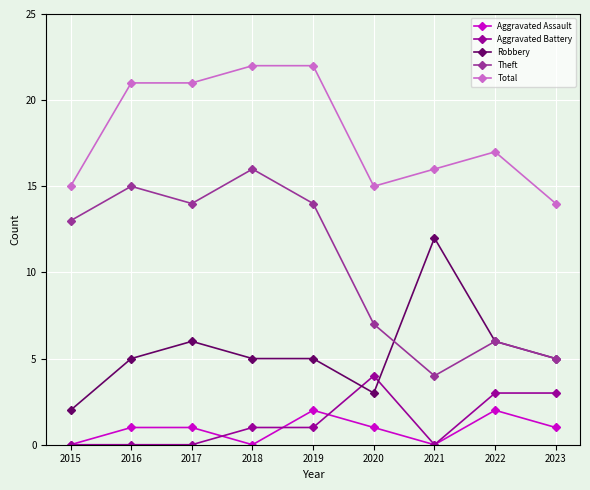

True or false: Aggravated Assault has a value of 2 at 2022.

True